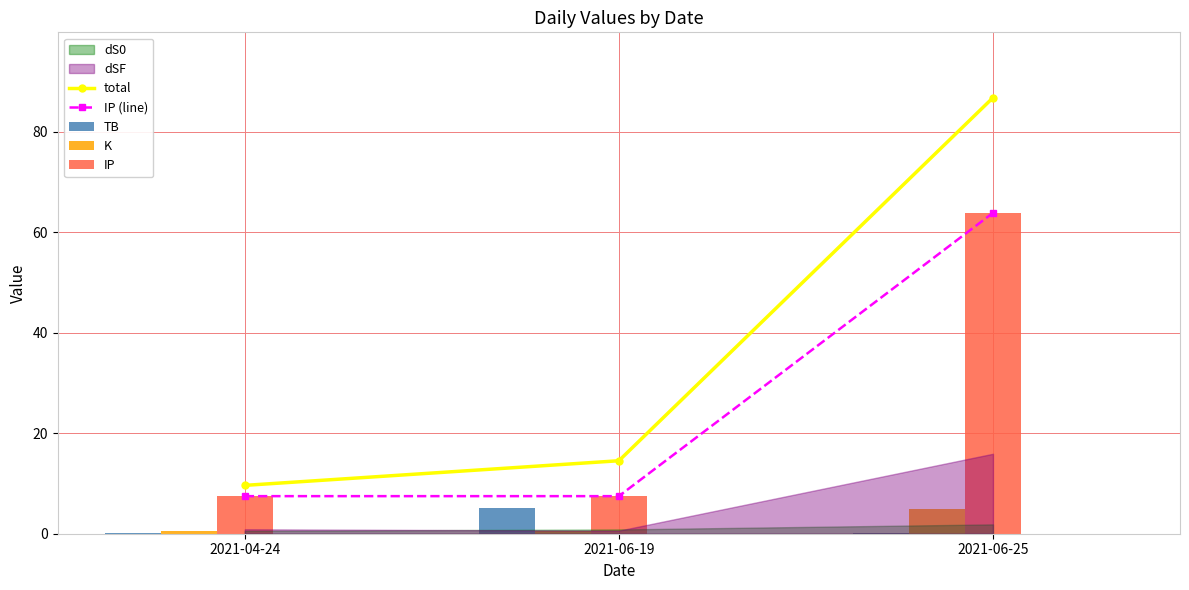

What is the greatest value displayed?

86.8